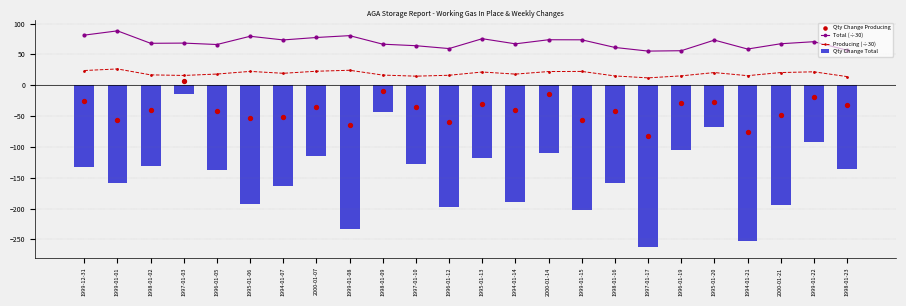

What is the total value across all series at 1997-01-03?

76.1